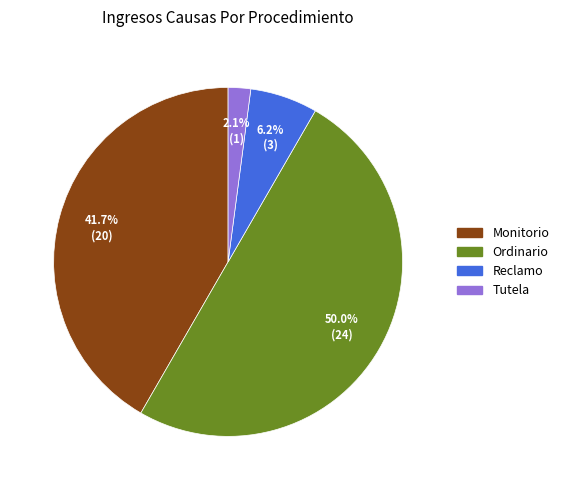

Is it true that Reclamo is 6% of the pie?

True